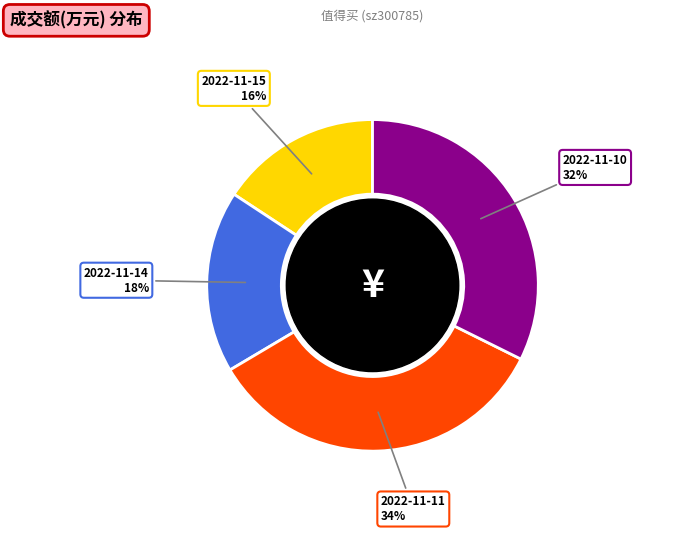

To the nearest percent, what is the difference between the largest and smallest slice percentages?

18%